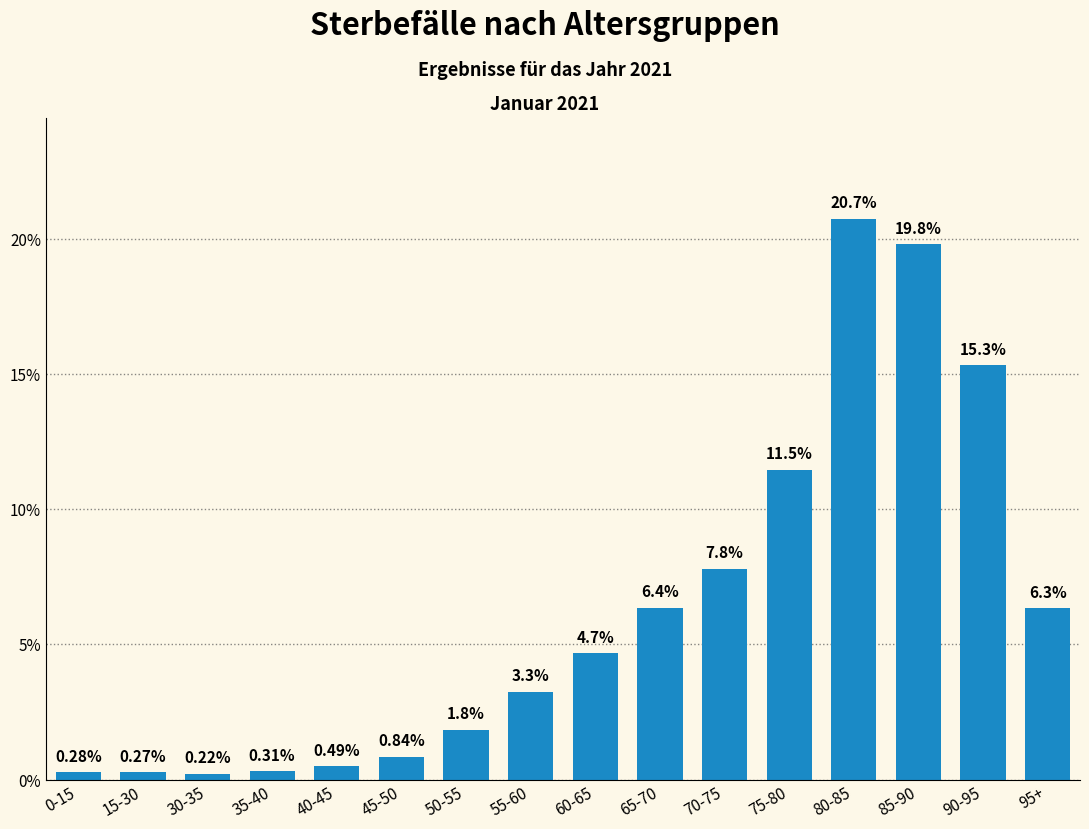

How many series are shown in this chart?

1